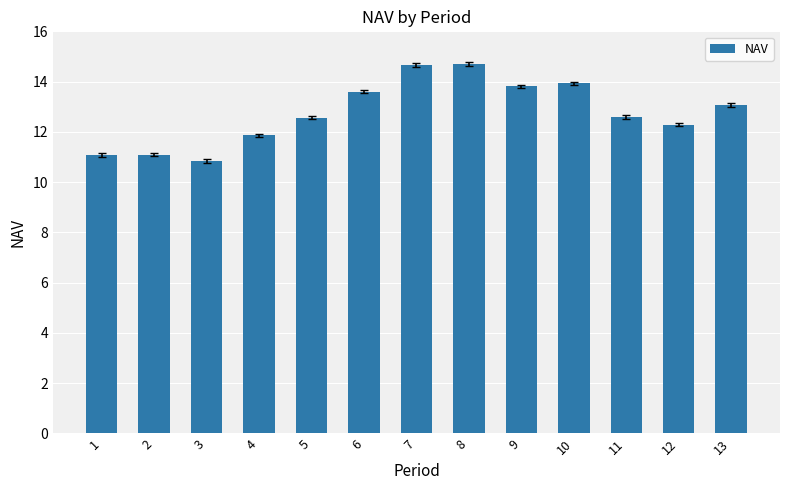

What is the value of the 5th bar from the left?

12.6